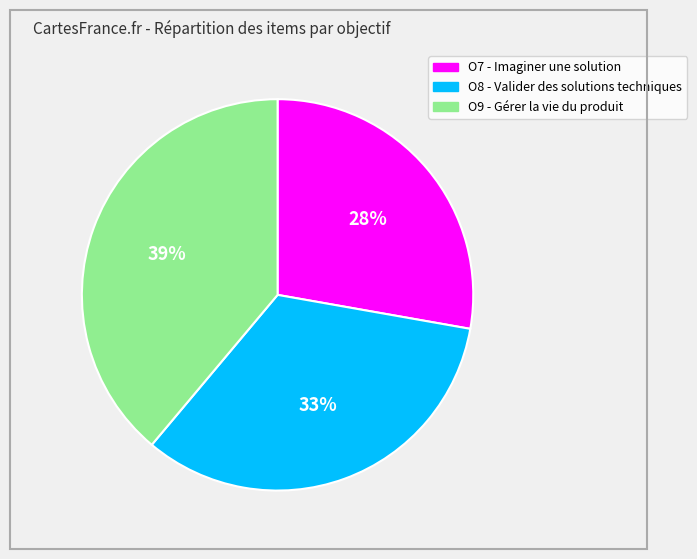

Rank the categories by value from lowest to highest.

O7 - Imaginer une solution, O8 - Valider des solutions techniques, O9 - Gérer la vie du produit